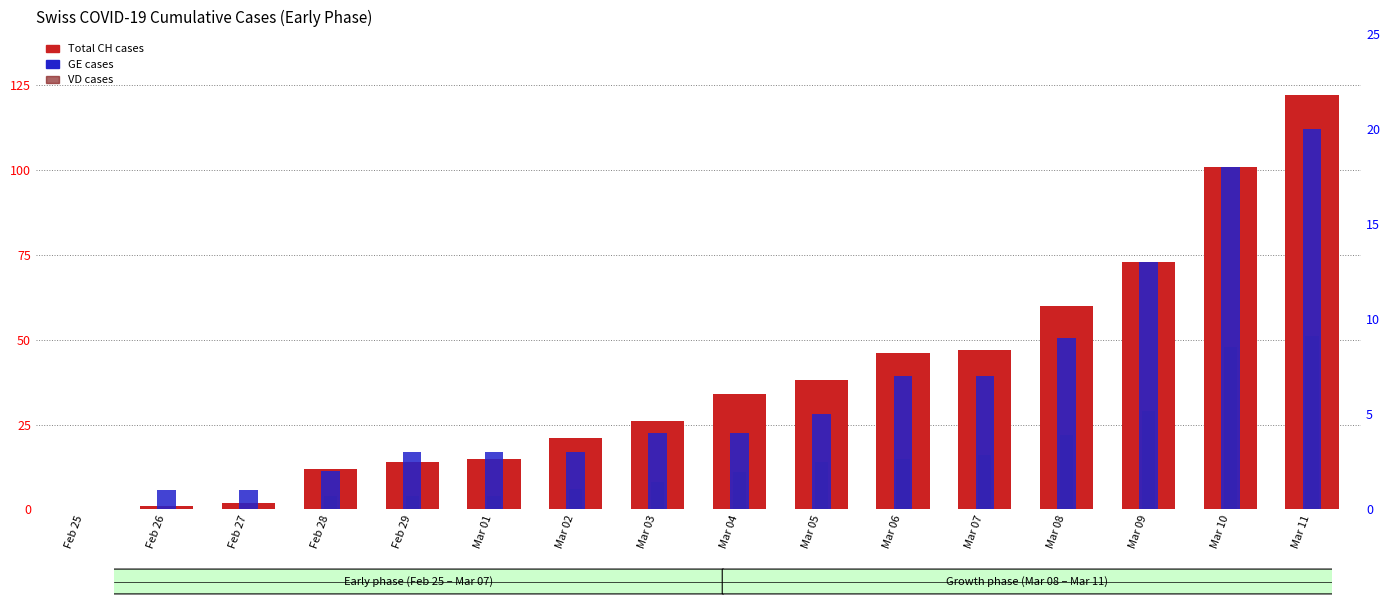

What value does the Total CH cases series have at Mar 05, to the nearest 10?

40